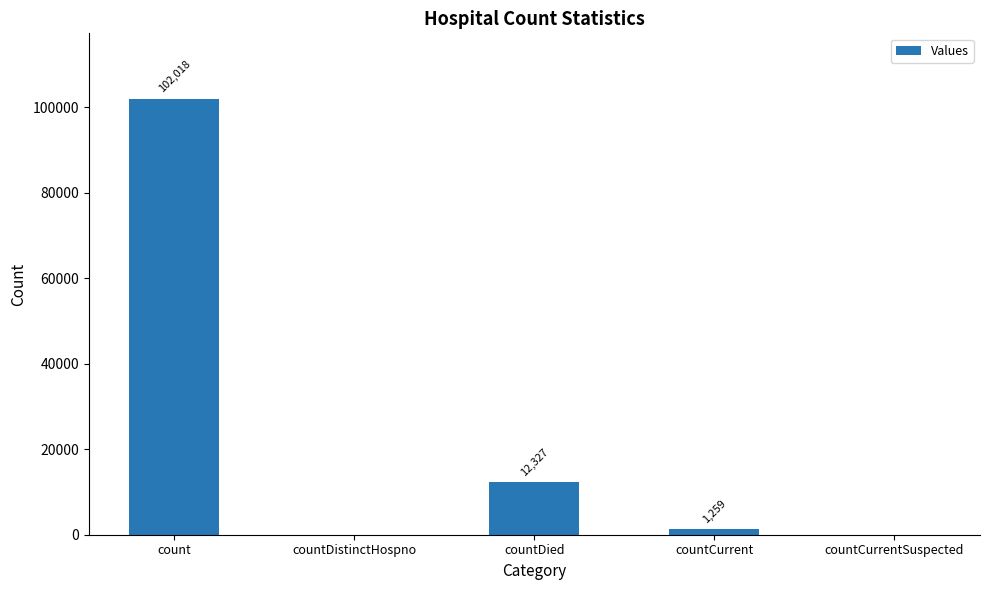

How many series are shown in this chart?

1